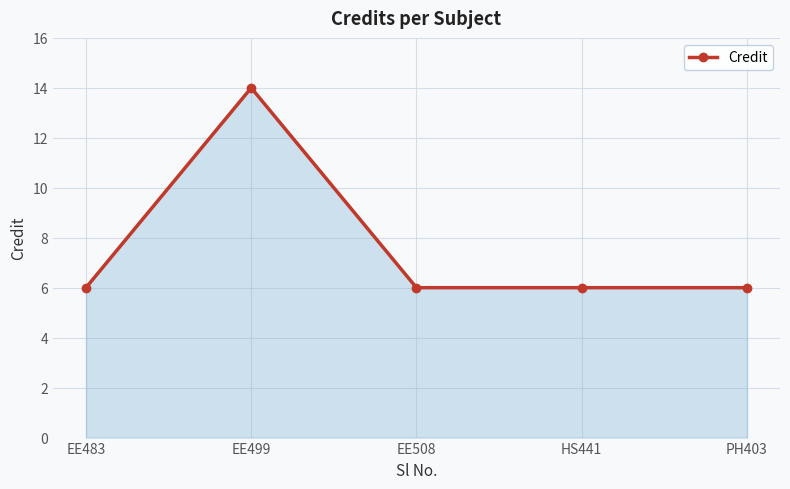

True or false: the data shows 4 at PH403.

False